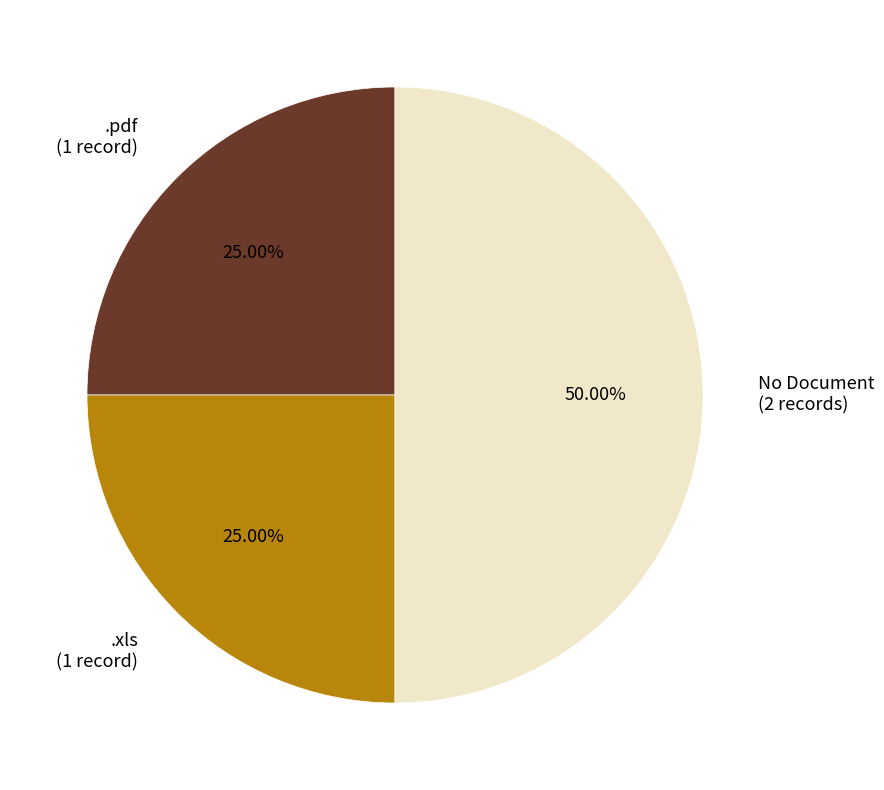

Between No Document (2 records) and .xls (1 record), which is larger?

No Document (2 records)